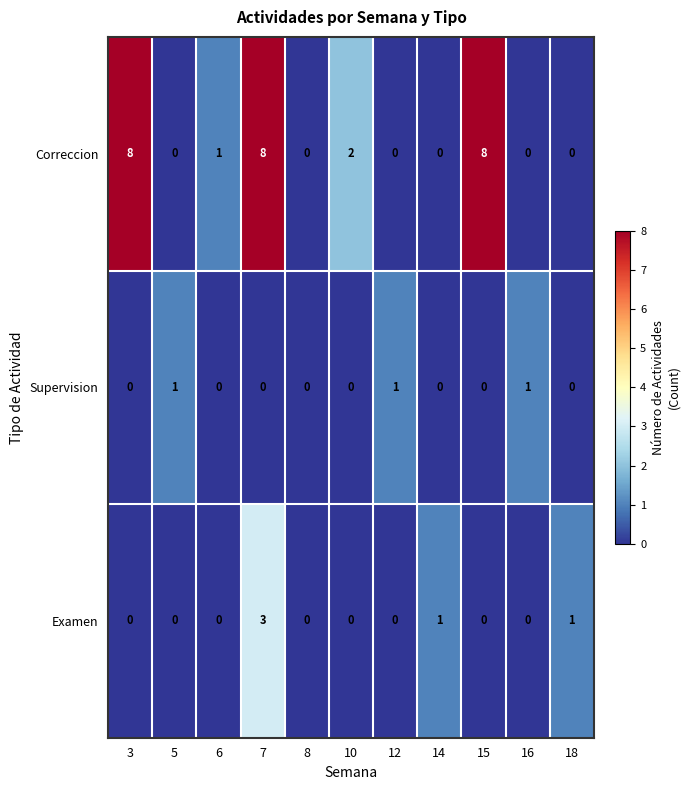

What is the difference between the highest and lowest values at 12?

1